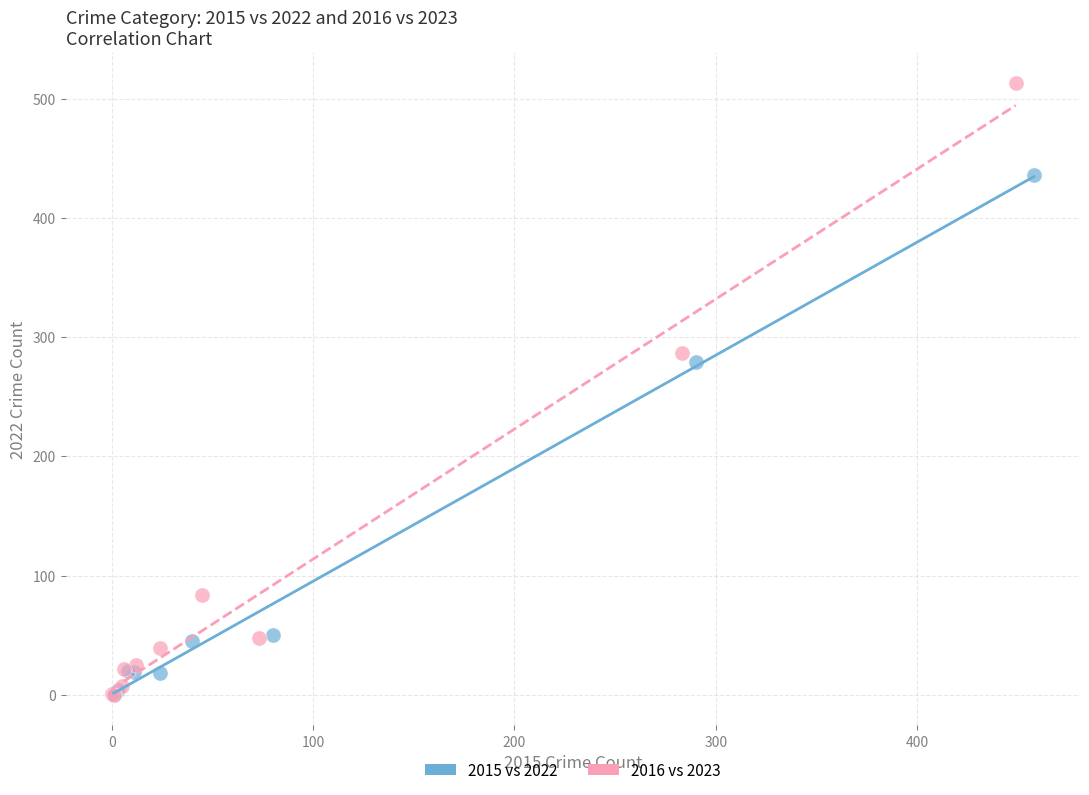

Which series has the largest Y range (max minus min)?

2016 vs 2023